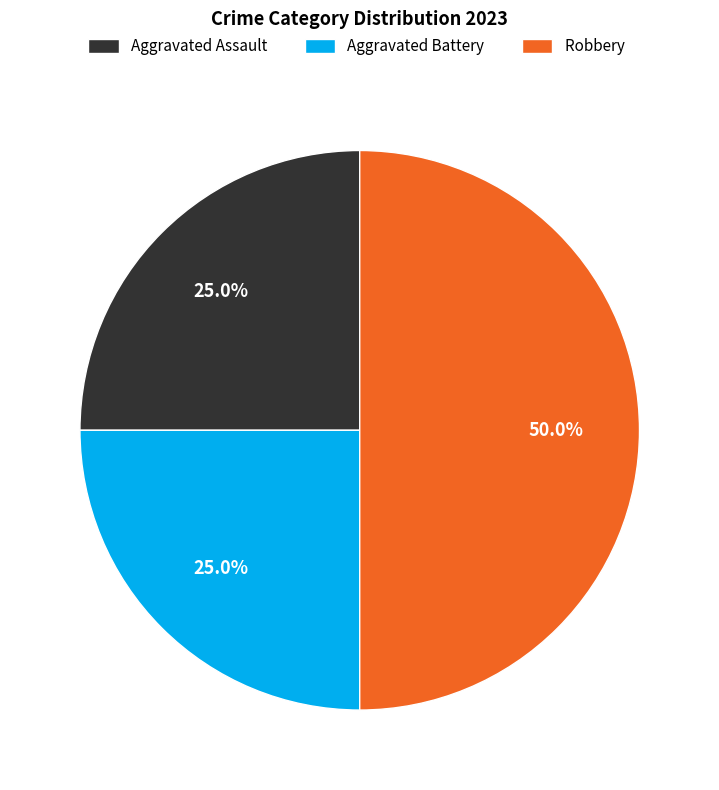

To the nearest percent, what is the average slice percentage?

33%